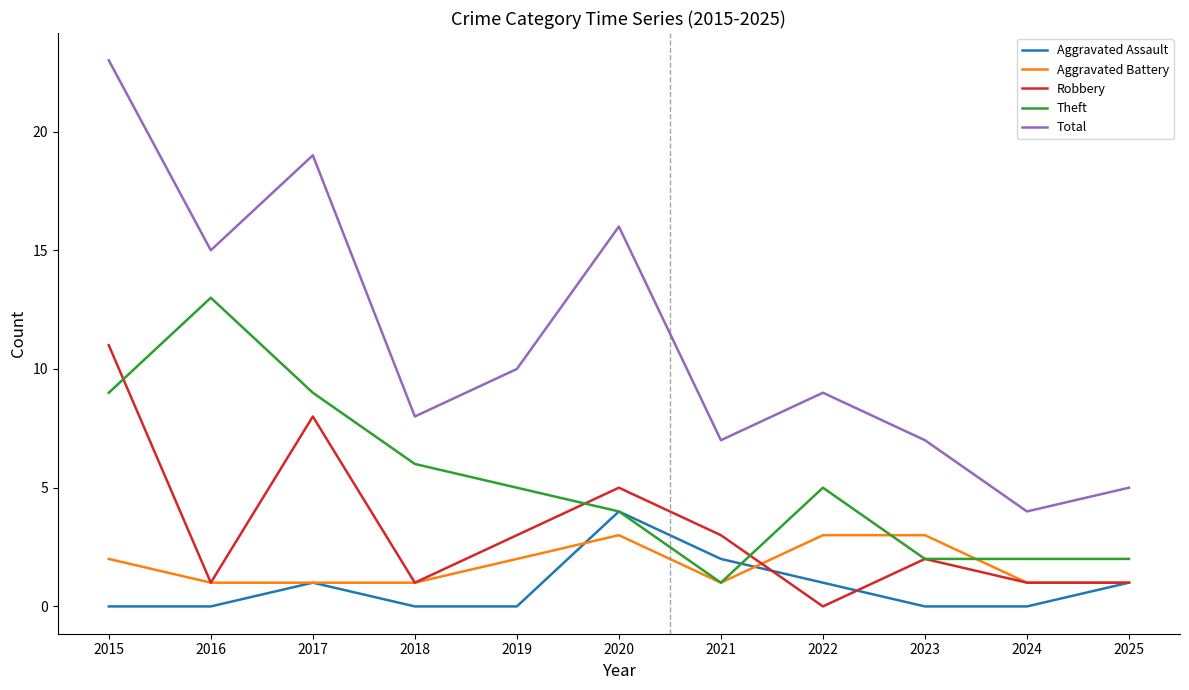

Where does the Robbery series first go above 2?

2015